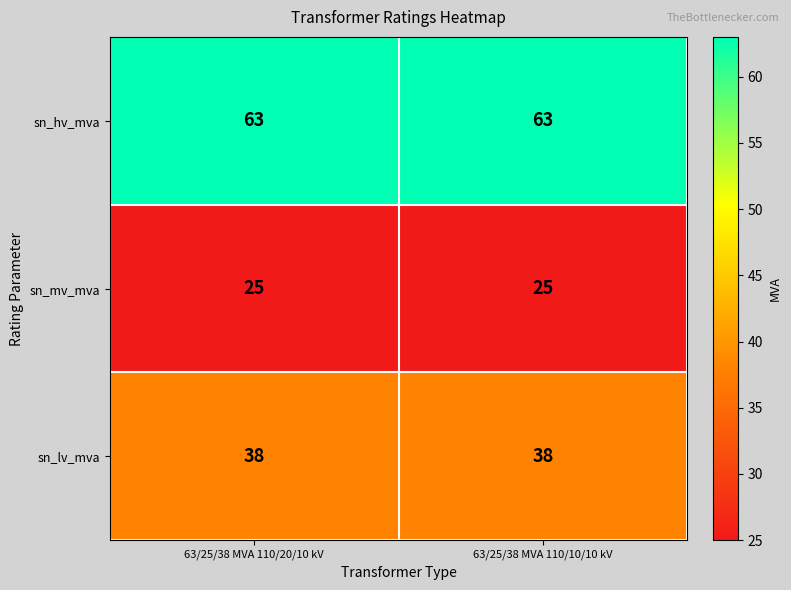

What is the sum of all sn_mv_mva values?

50